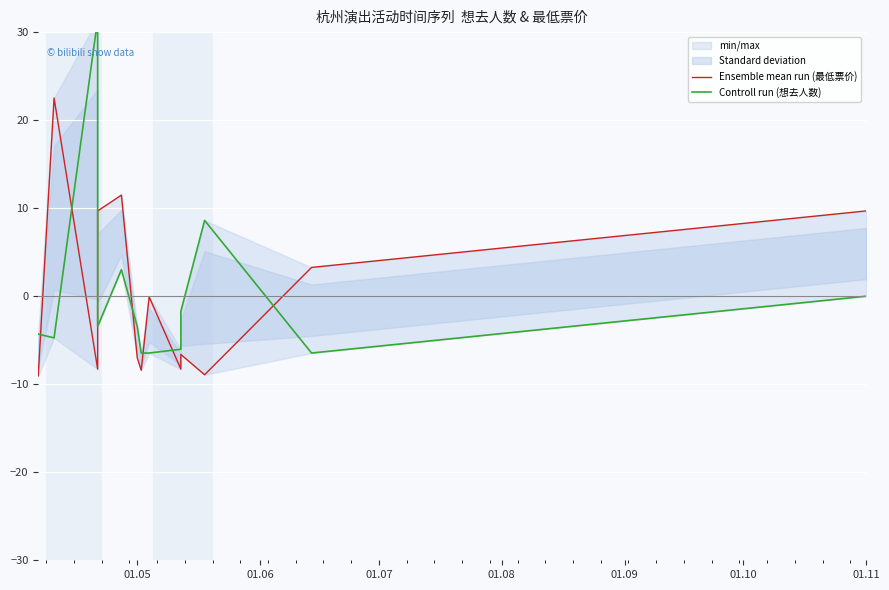

How many values in the Controll run (想去人数) series exceed -3?

5